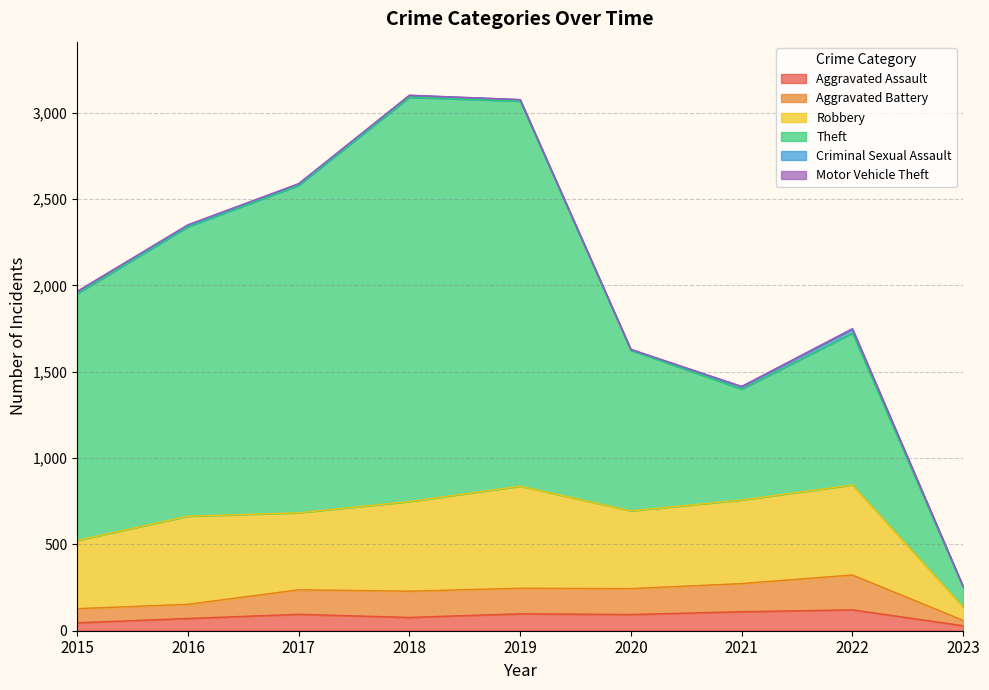

What is the difference between the Aggravated Assault values at 2018 and 2016?

6